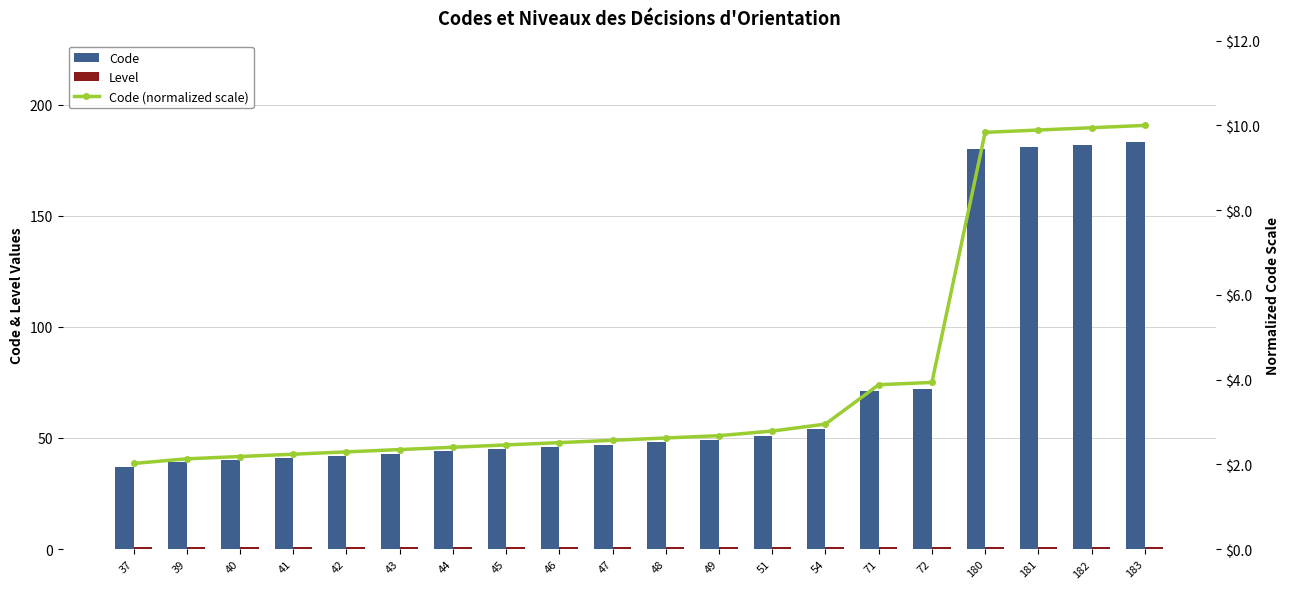

At how many categories does at least one series exceed 146?

4